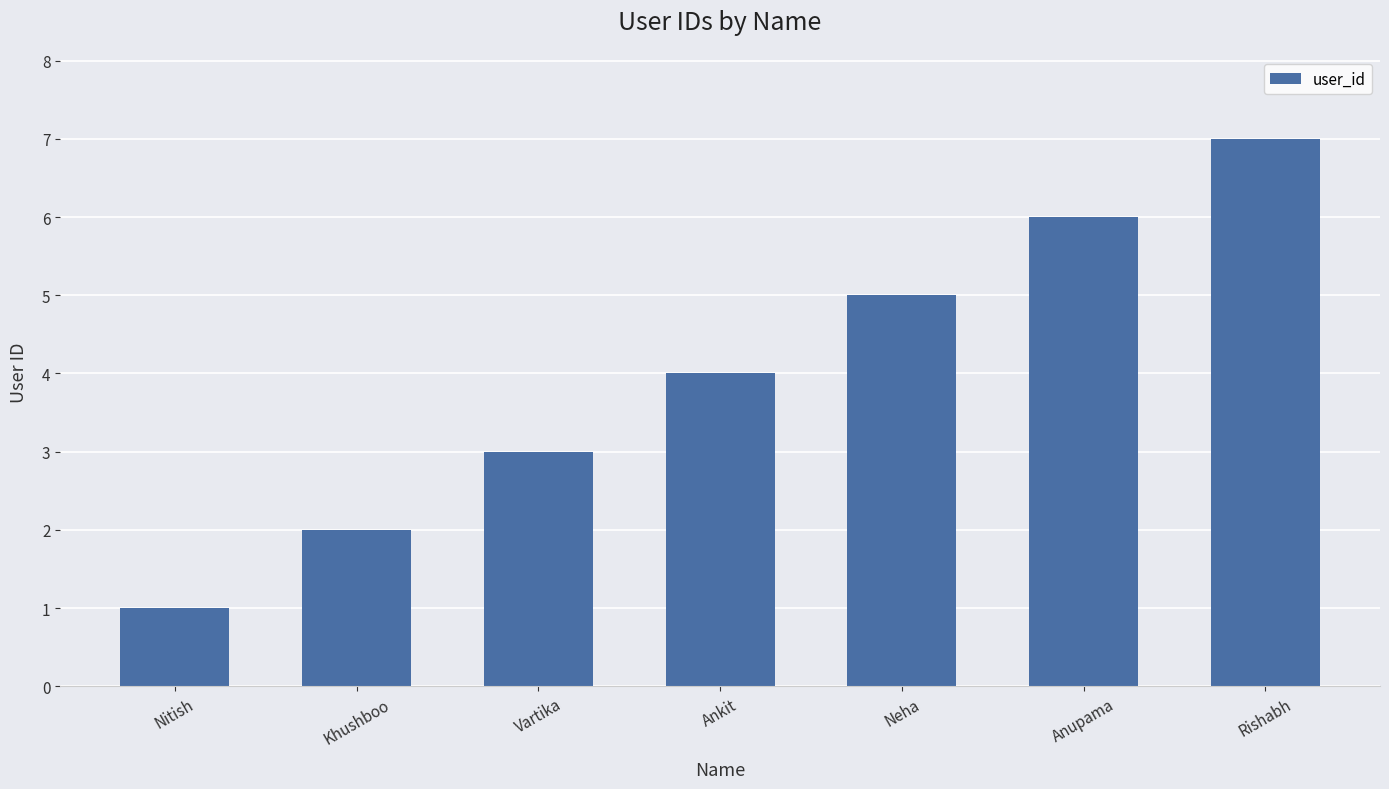

Reading right to left, extract all data points from this chart.

Rishabh=7	Anupama=6	Neha=5	Ankit=4	Vartika=3	Khushboo=2	Nitish=1